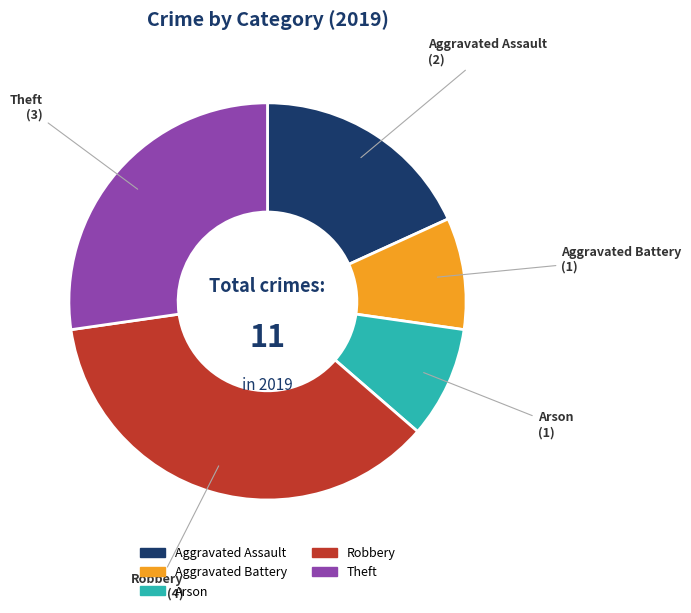

How many slices are in this pie chart?

5